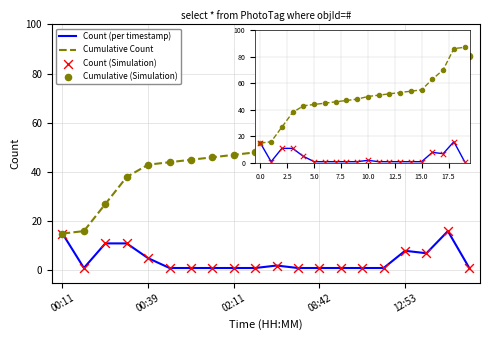

What is the change in value from 00:39 to 08:43?

-4